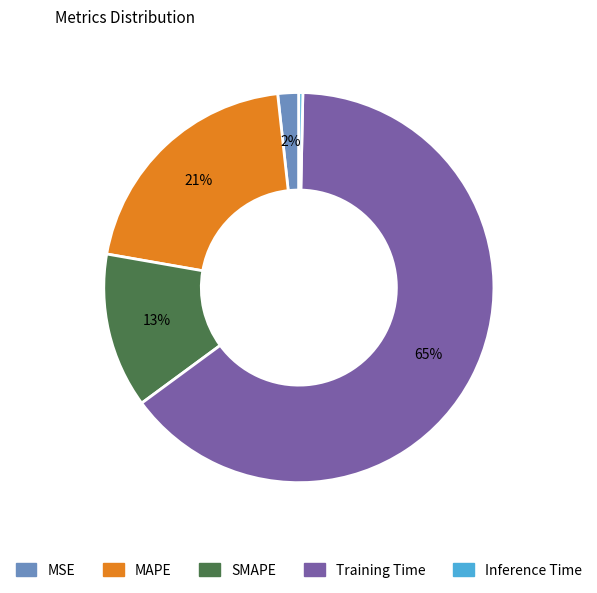

Is the sum of SMAPE and Training Time greater than half?

Yes